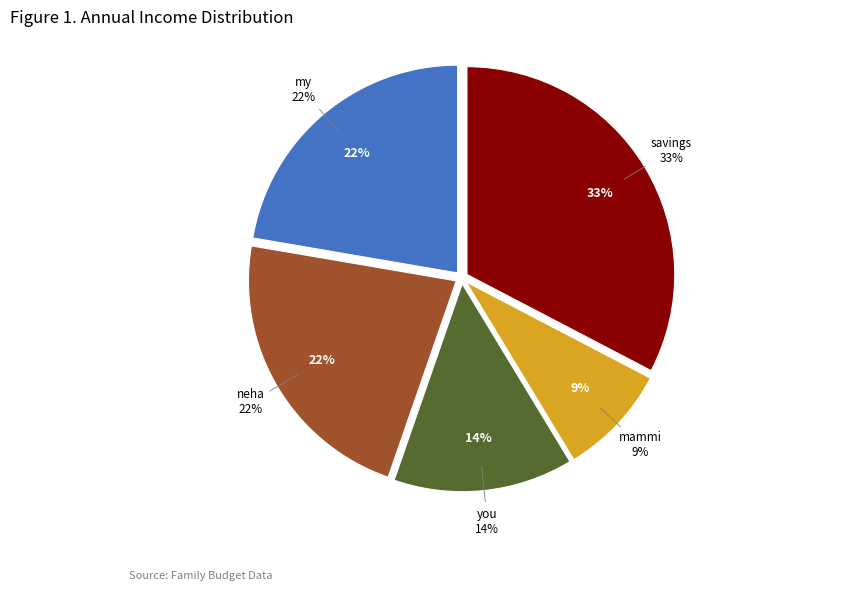

Which slice is the largest?

savings